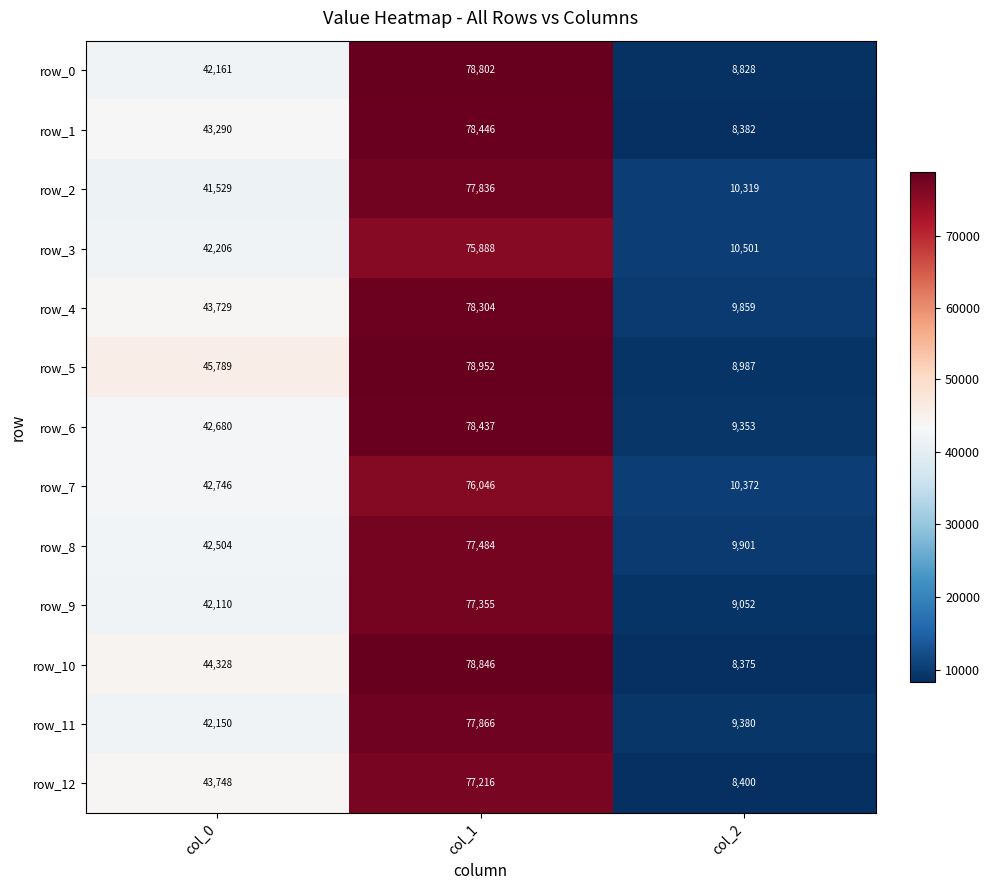

Which series has the largest total across all categories?

row_5